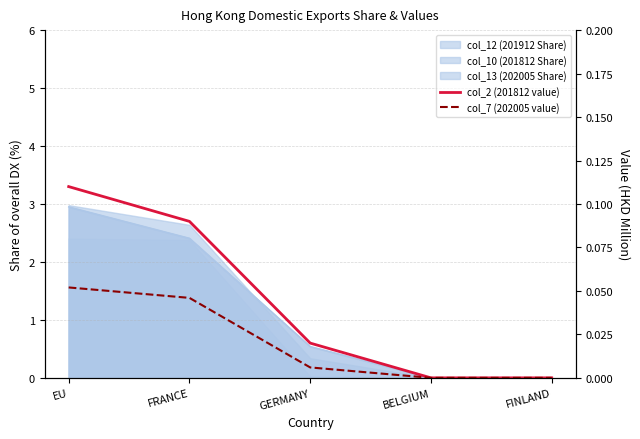

True or false: col_7 (202005 value) has a value of 0.1 at EU.

False